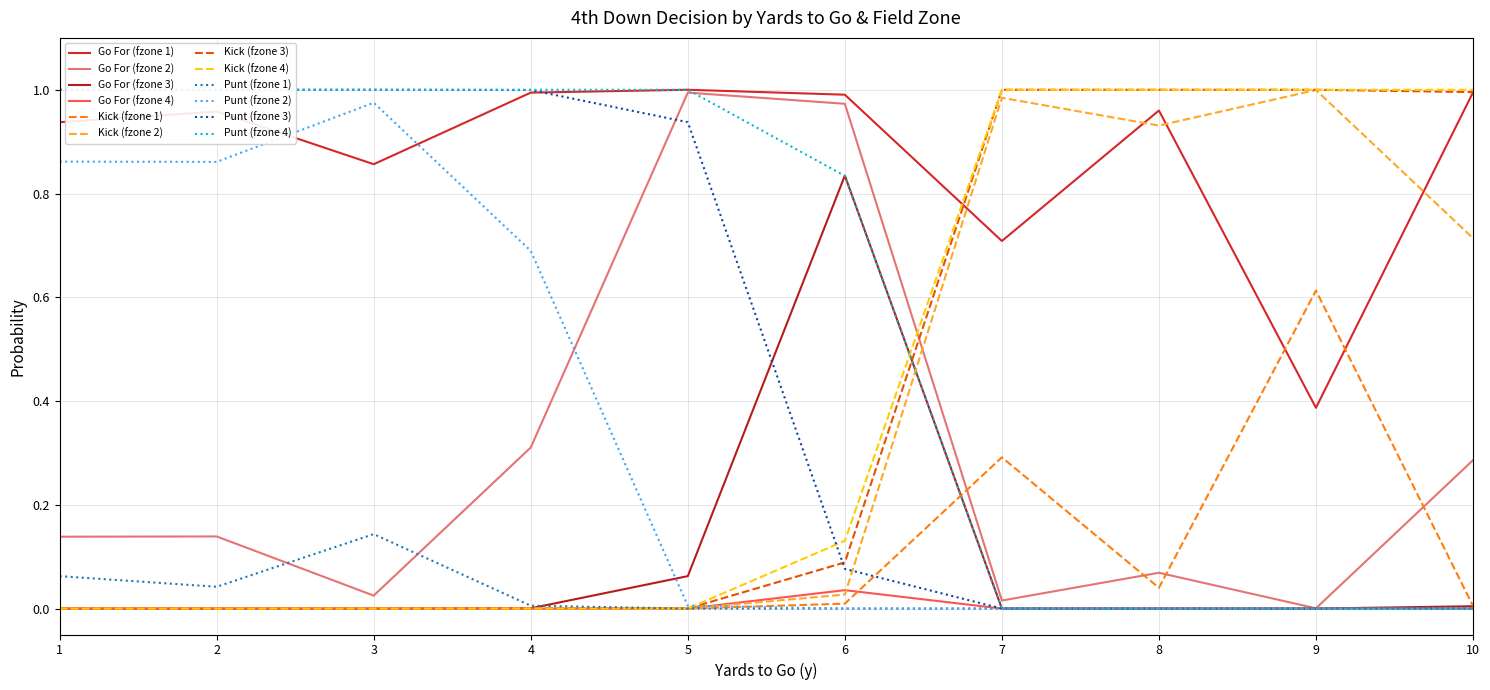

Reading left to right, list all the values displayed in this chart.

gofor: 0.9	0.1	0.0	0.0	1.0	0.1	0.0	0.0	0.9	0.0	0.0	0.0	1.0	0.3	0.0	0.0	1.0	1.0	0.1	0.0	1.0	1.0	0.8	0.0	0.7	0.0	0.0	0.0	1.0	0.1	0.0	0.0	0.4	0.0	0.0	0.0	1.0	0.3	0.0	0.0
kick: 0.0	0.0	0.0	0.0	0.0	0.0	0.0	0.0	0.0	0.0	0.0	0.0	0.0	0.0	0.0	0.0	0.0	0.0	0.0	0.0	0.0	0.0	0.1	0.1	0.3	1.0	1.0	1.0	0.0	0.9	1.0	1.0	0.6	1.0	1.0	1.0	0.0	0.7	1.0	1.0
punt: 0.1	0.9	1.0	1.0	0.0	0.9	1.0	1.0	0.1	1.0	1.0	1.0	0.0	0.7	1.0	1.0	0.0	0.0	0.9	1.0	0.0	0.0	0.1	0.8	0.0	0.0	0.0	0.0	0.0	0.0	0.0	0.0	0.0	0.0	0.0	0.0	0.0	0.0	0.0	0.0